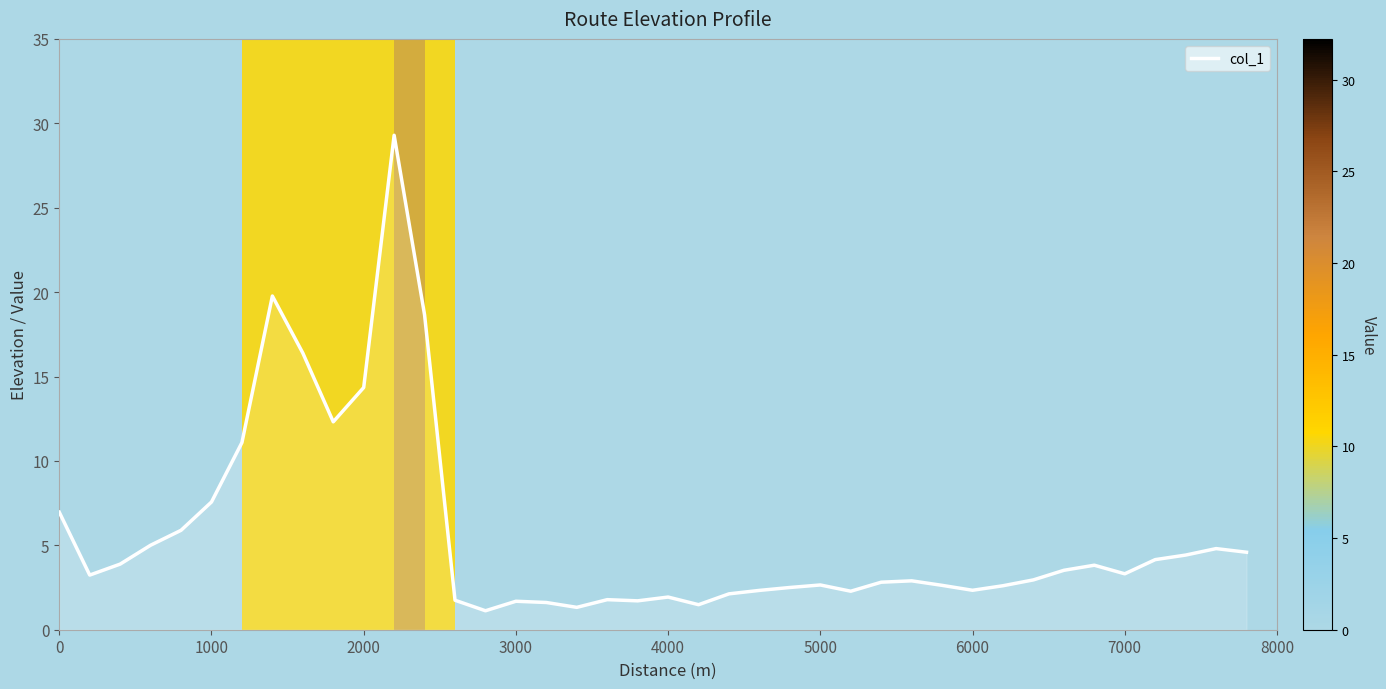

What is the sum of all values?

225.5